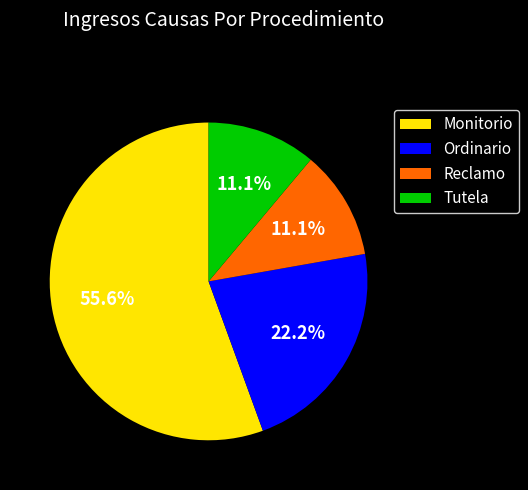

The Tutela slice represents 19% of the pie. True or false?

False